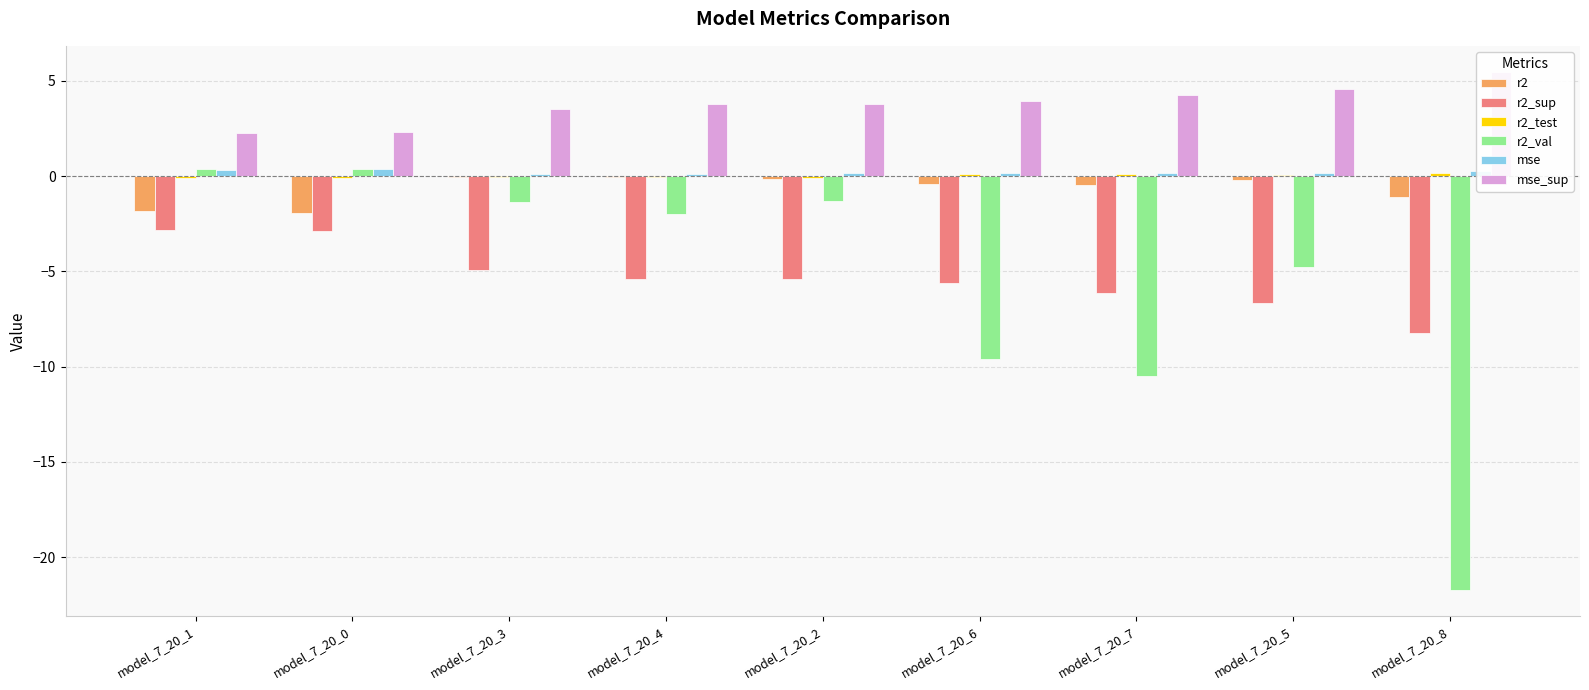

Is it true that r2_sup equals -1.1 at model_7_20_1?

False